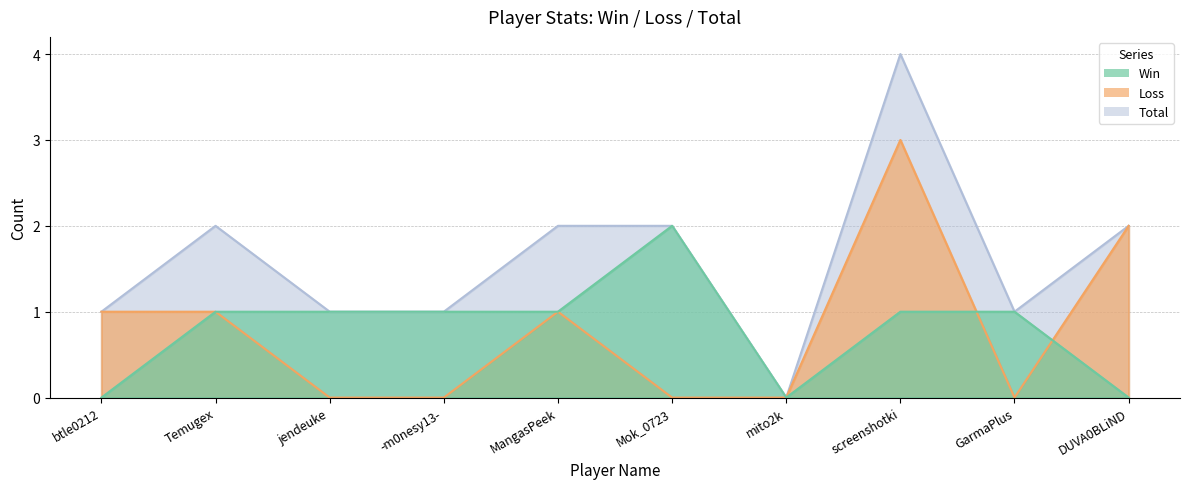

How many lines are shown in the chart?

3